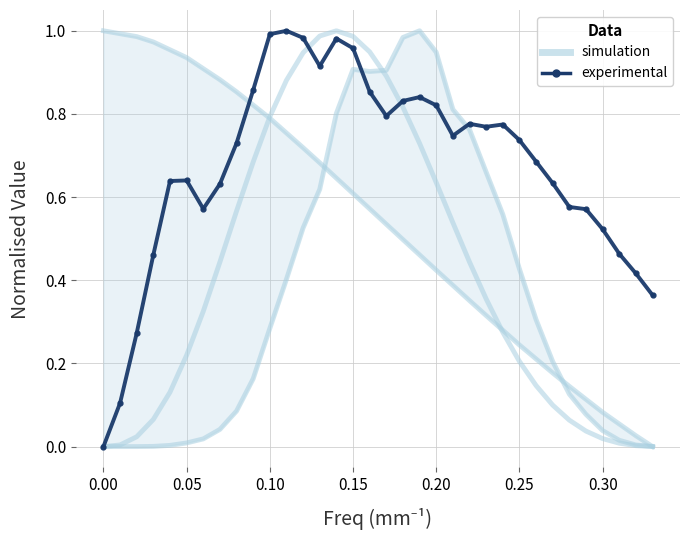

Reading left to right, list all the values displayed in this chart.

simulation: 1.0	1.0	1.0	1.0	1.0	0.9	0.9	0.9	0.9	0.8	0.8	0.8	0.7	0.7	0.6	0.6	0.6	0.5	0.5	0.5	0.4	0.4	0.4	0.3	0.3	0.2	0.2	0.2	0.1	0.1	0.1	0.1	0.0	0.0
experimental: 0.0	0.1	0.3	0.5	0.6	0.6	0.6	0.6	0.7	0.9	1.0	1.0	1.0	0.9	1.0	1.0	0.9	0.8	0.8	0.8	0.8	0.7	0.8	0.8	0.8	0.7	0.7	0.6	0.6	0.6	0.5	0.5	0.4	0.4